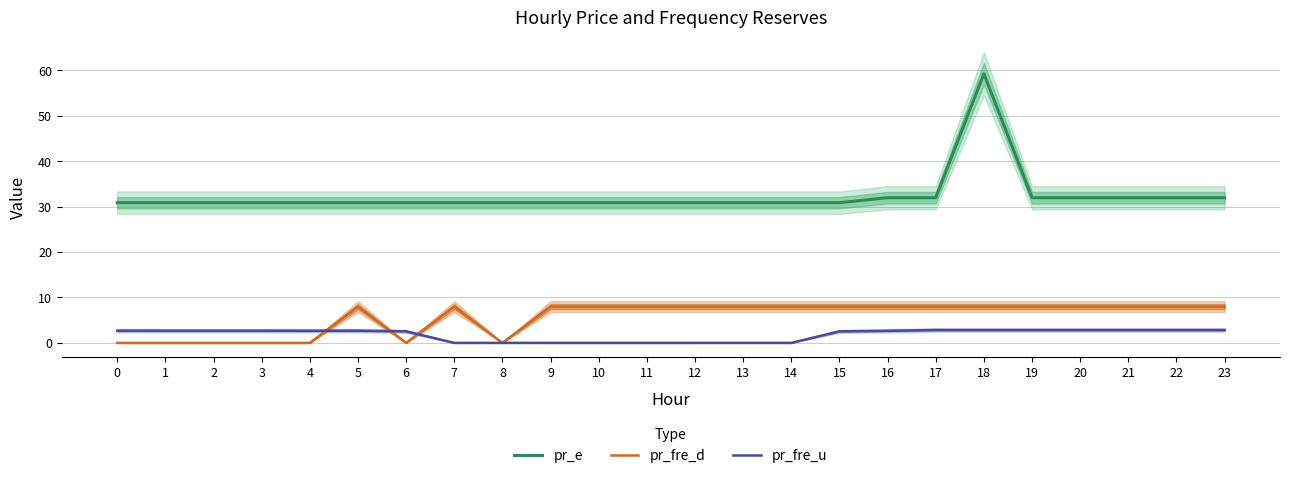

Read the pr_fre_u value at 19.

2.8